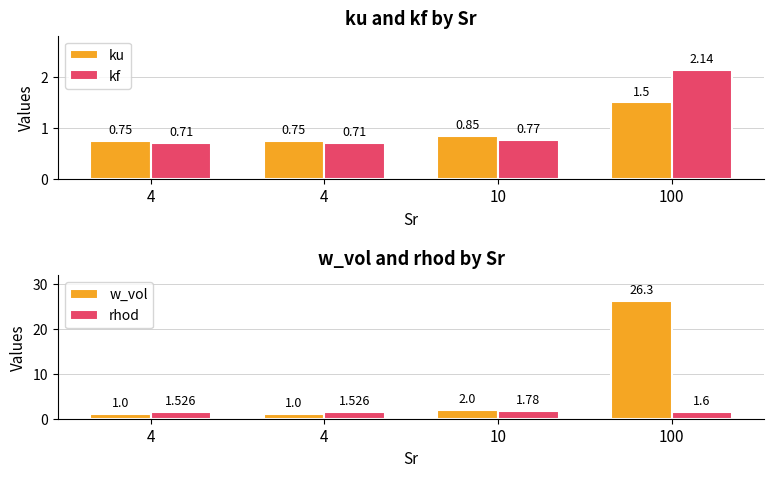

Is the value of rhod at 100 greater than the value of w_vol at 4?

Yes